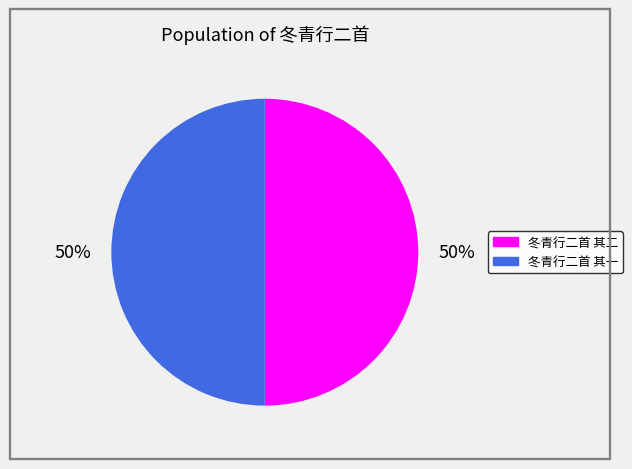

To the nearest percent, what percentage of the pie is 冬青行二首 其二?

50%